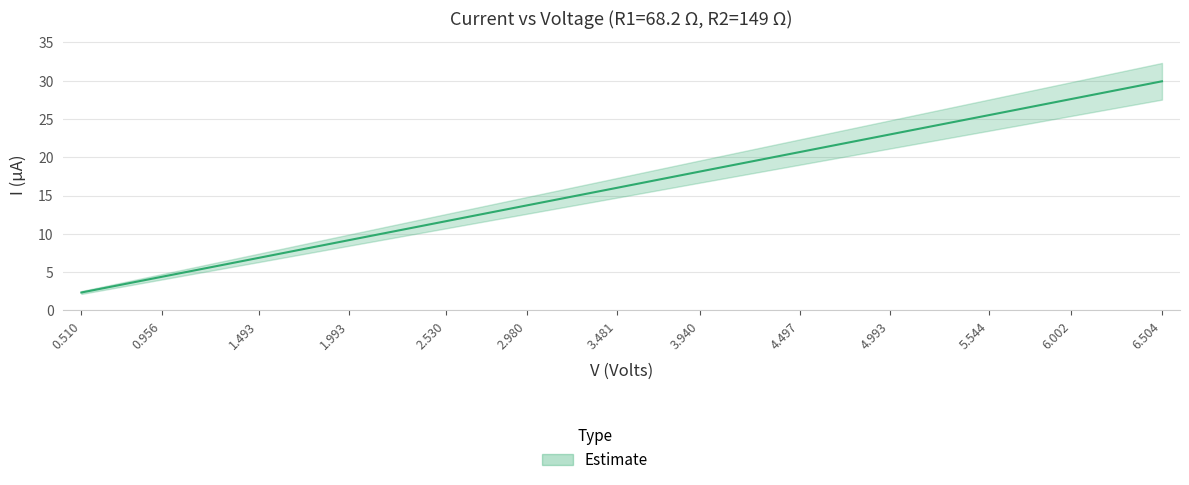

What is the difference between the maximum and minimum values?

27.6